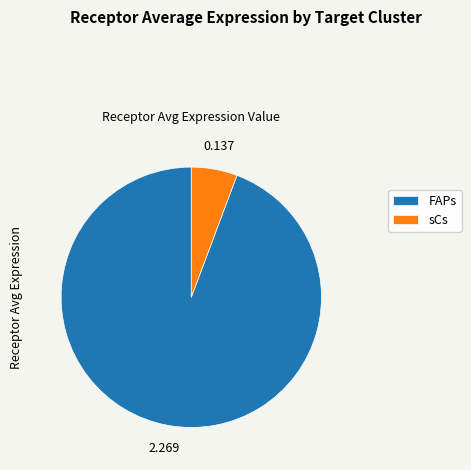

Is FAPs the majority of the pie?

Yes